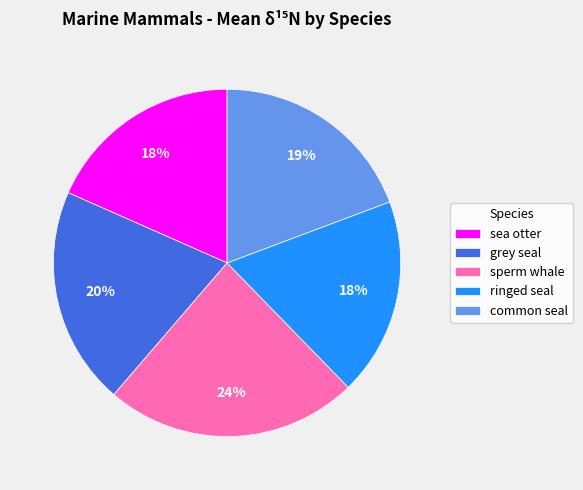

True or false: grey seal accounts for 6% of the total.

False